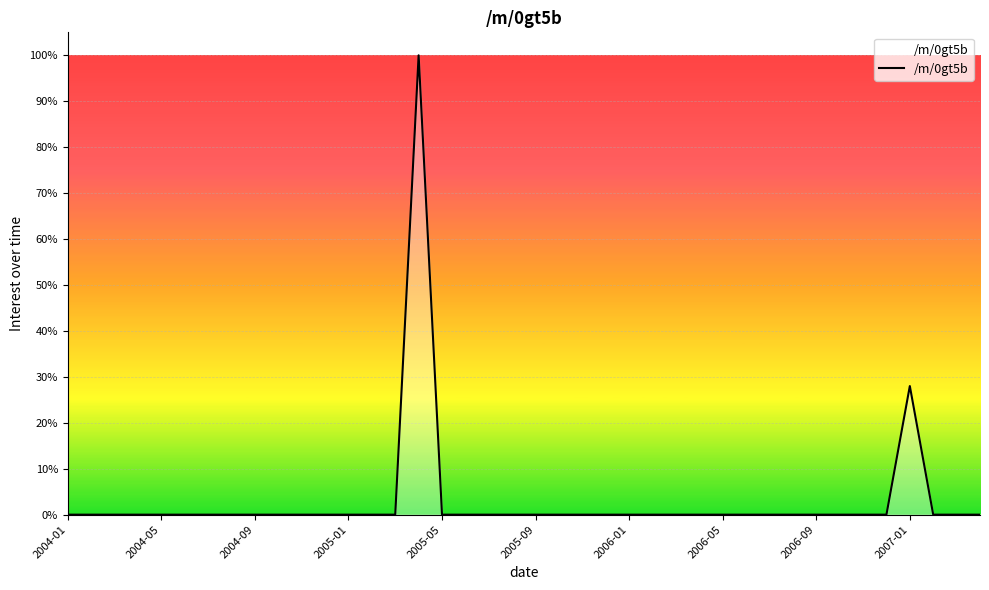

What is the maximum value shown in the chart?

100